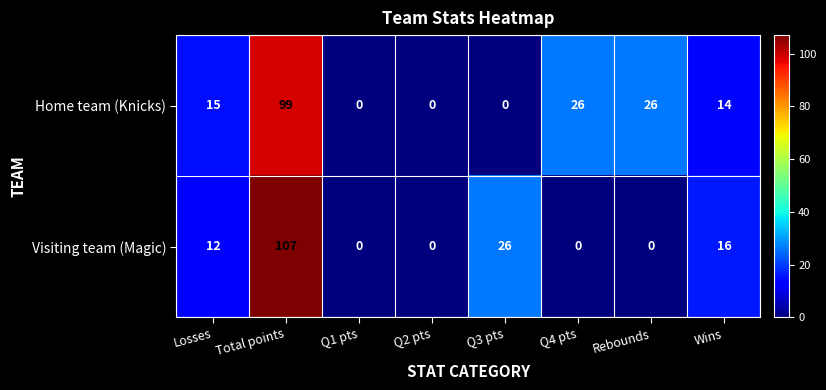

Reading right to left, list all the values displayed in this chart.

Home team (Knicks): Wins=14	Rebounds=26	Q4 pts=26	Q3 pts=0	Q2 pts=0	Q1 pts=0	Total points=99	Losses=15
Visiting team (Magic): Wins=16	Rebounds=0	Q4 pts=0	Q3 pts=26	Q2 pts=0	Q1 pts=0	Total points=107	Losses=12